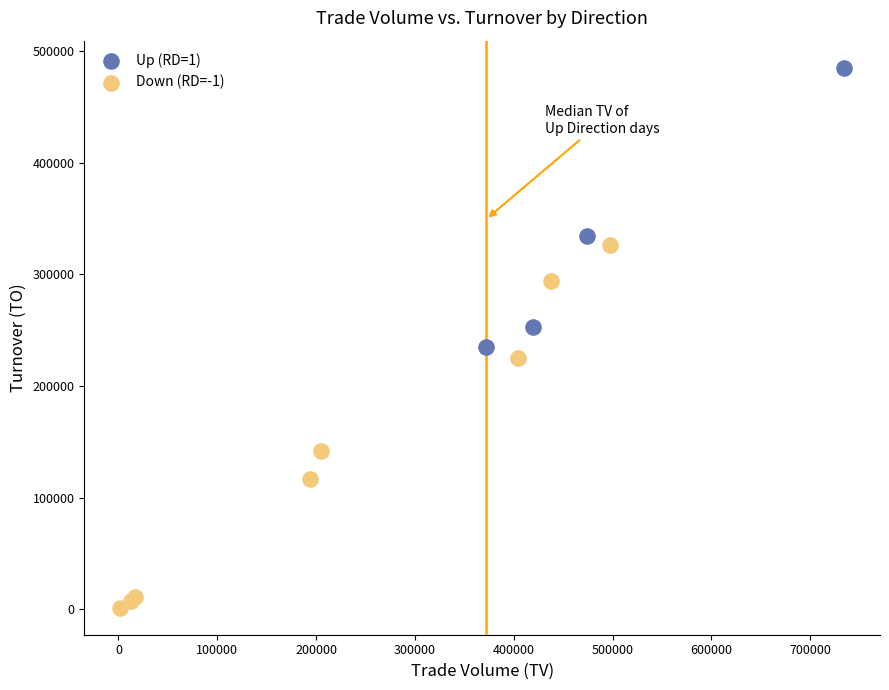

Which series reaches the minimum Y coordinate?

Down (RD=-1)